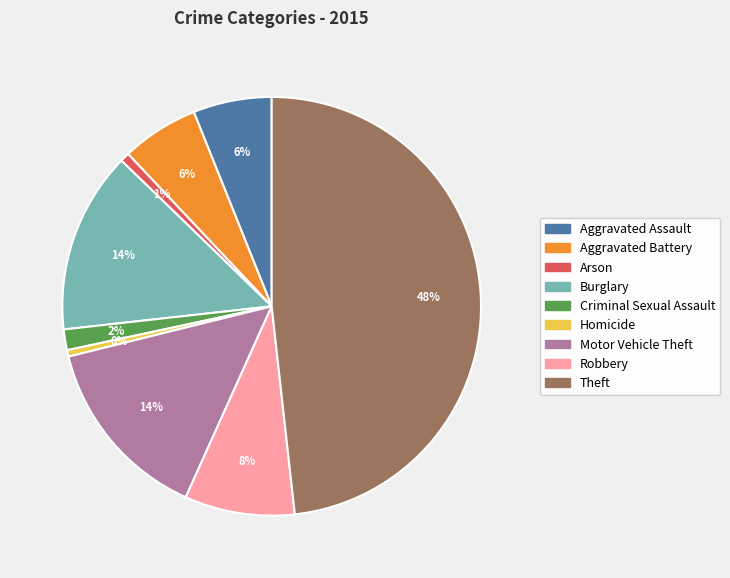

To the nearest percent, what is the difference between the largest and smallest slice percentages?

48%